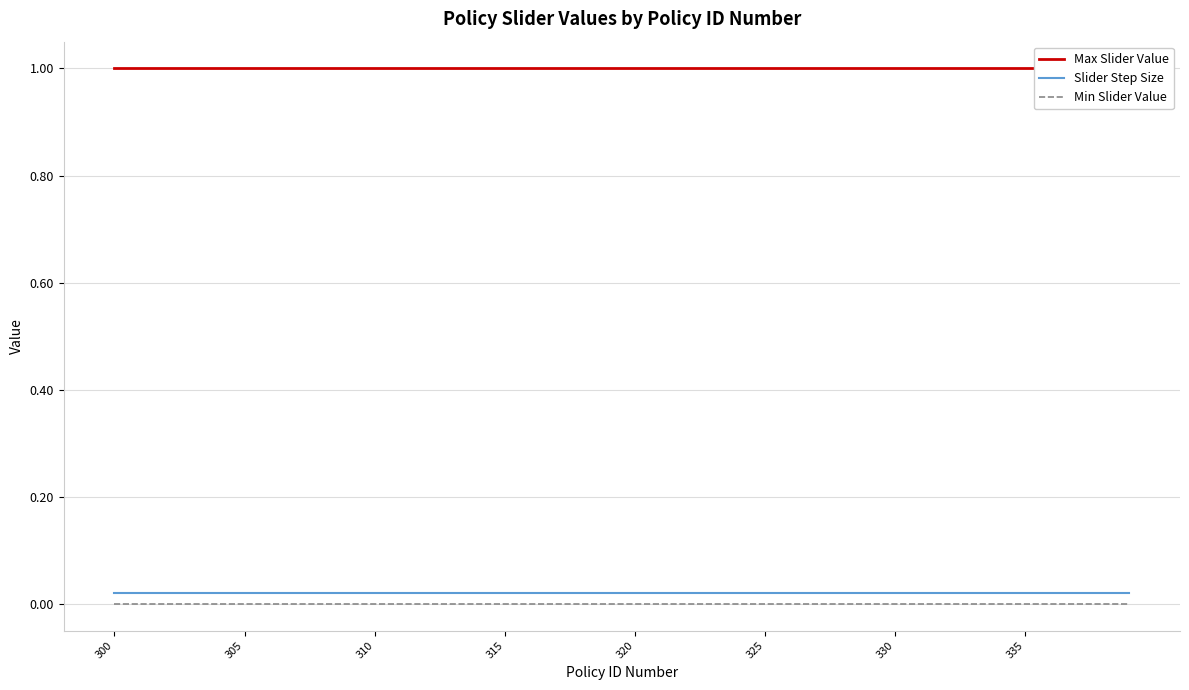

What is the lowest value of the Max Slider Value series?

1.0